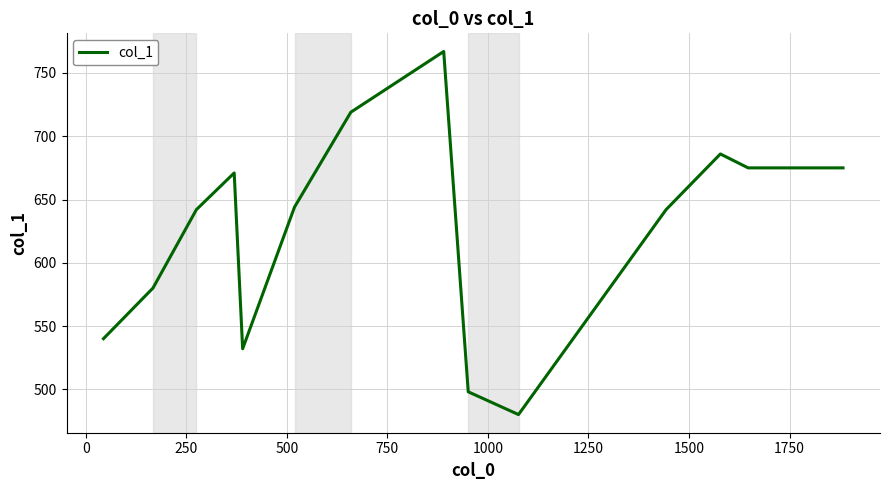

What is the smallest value displayed?

480